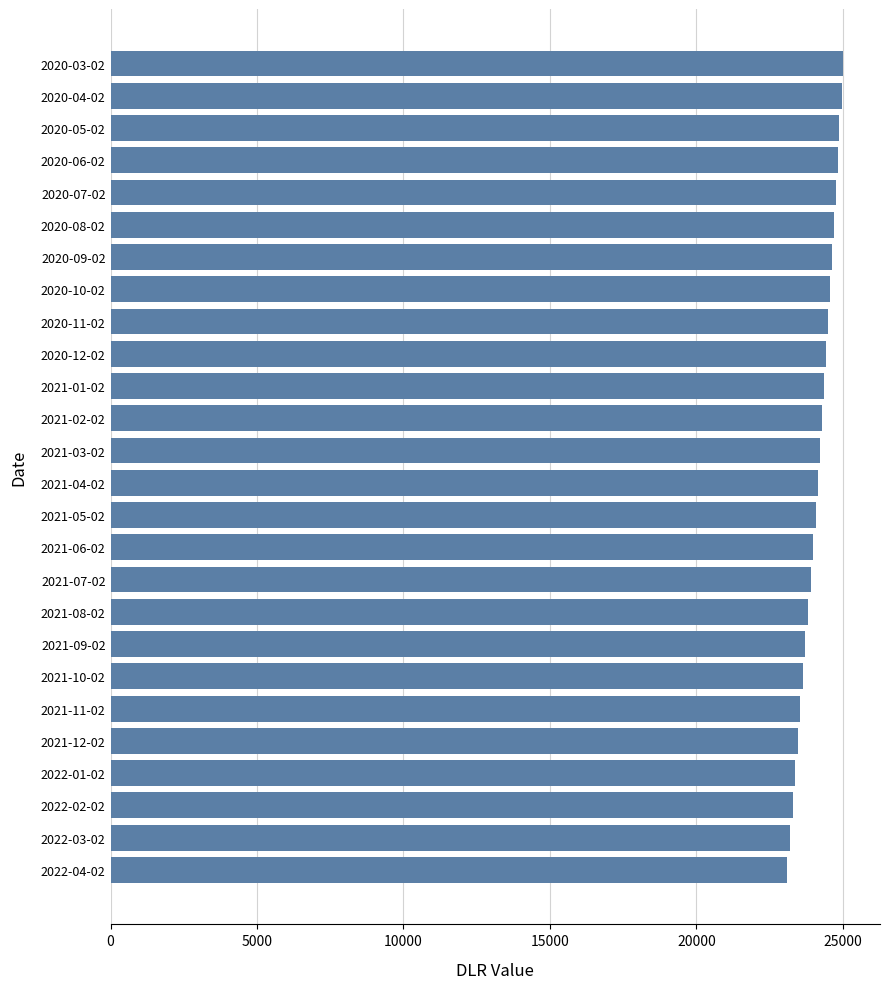

What is the smallest value displayed?

23104.8